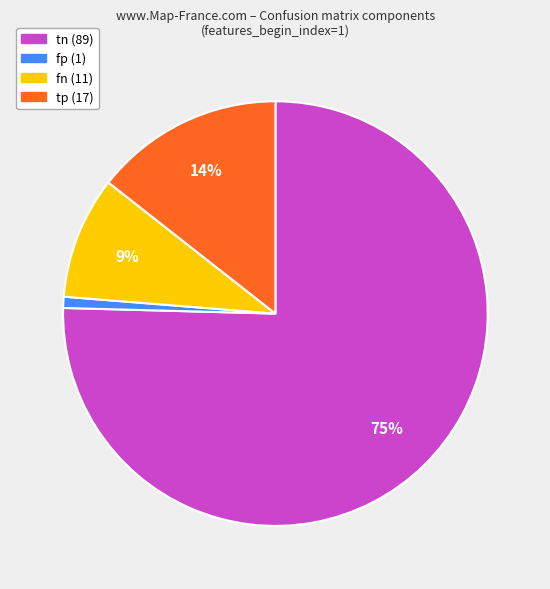

To the nearest percent, what is the difference between the largest and smallest slice percentages?

75%